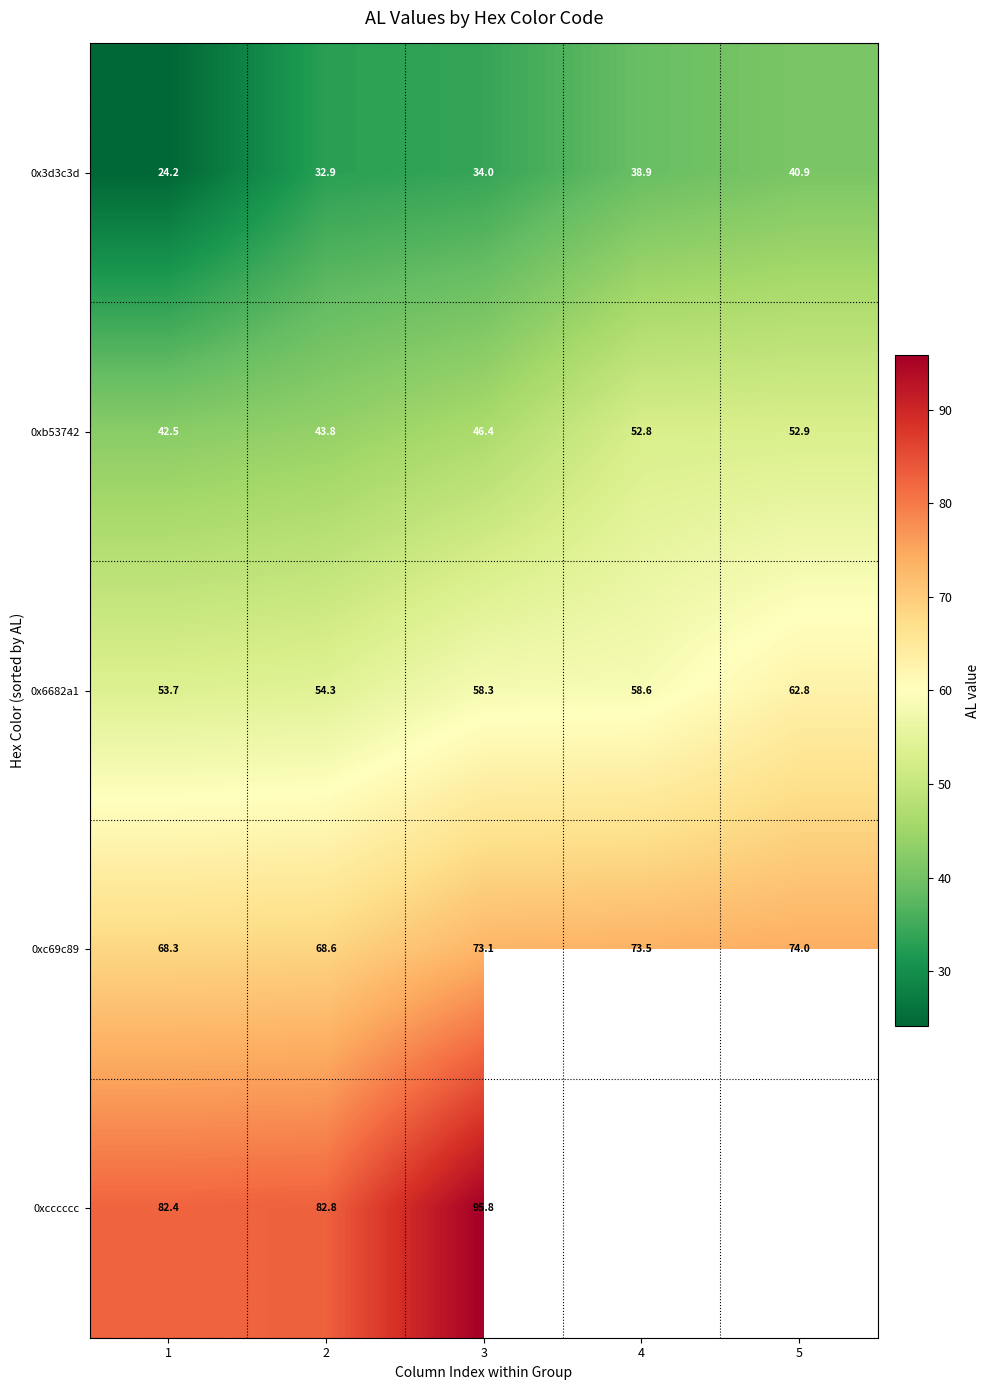

How many values in the 0xc69c89 series are below 73?

2